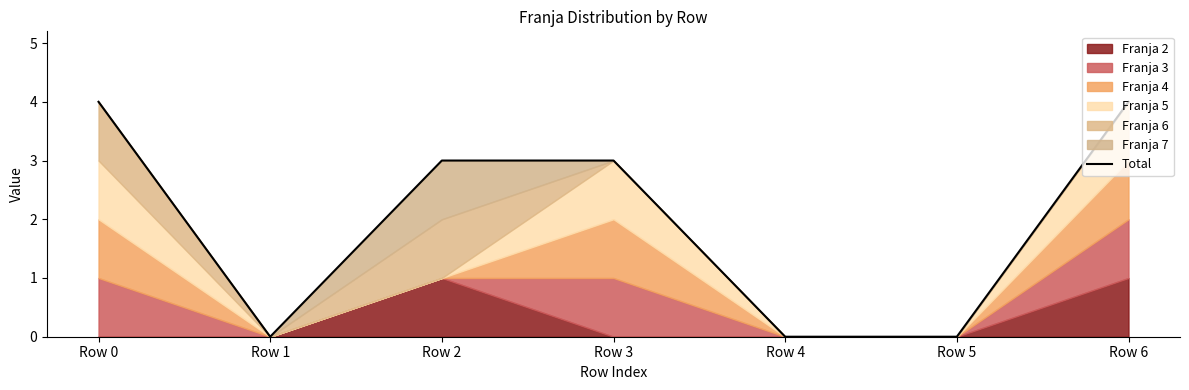

Which label corresponds to the smallest value in the chart?

Row 1